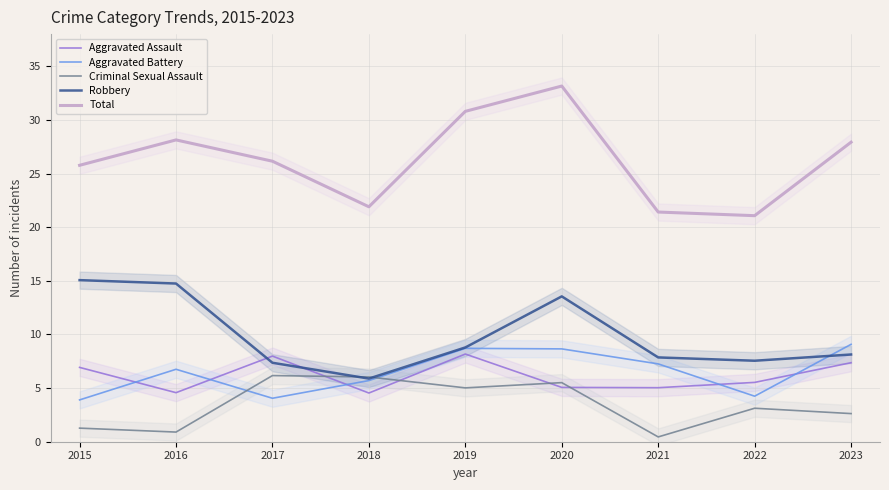

List the series in order of their peak value, highest first.

Total, Robbery, Aggravated Battery, Aggravated Assault, Criminal Sexual Assault